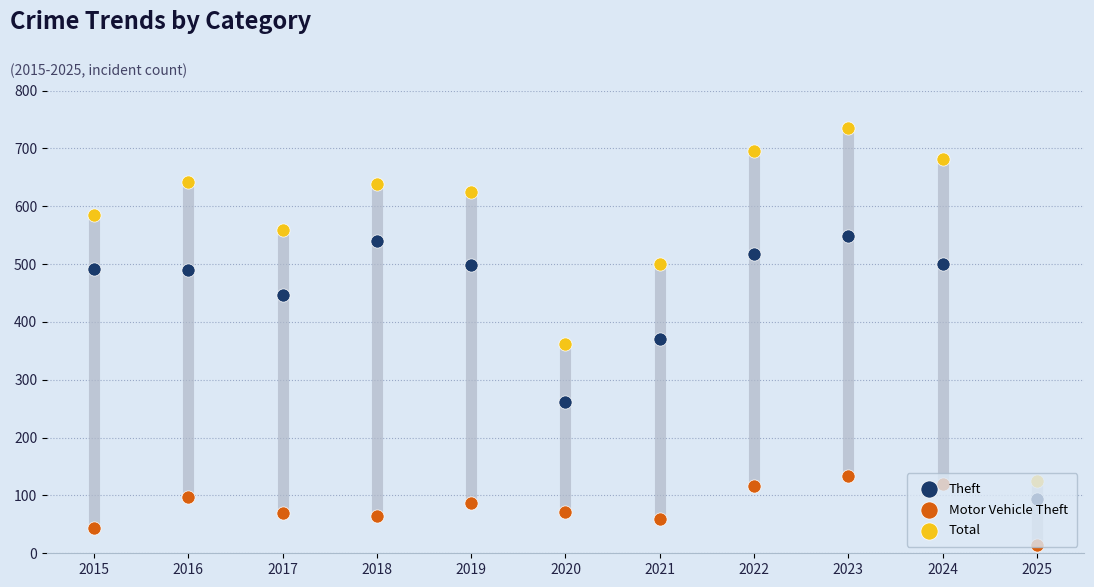

Which series has the largest Y range (max minus min)?

Total